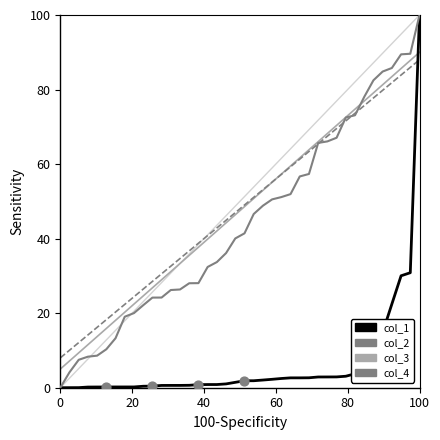

Which series ends up on top after the final intersection of col_1 and col_4?

col_1